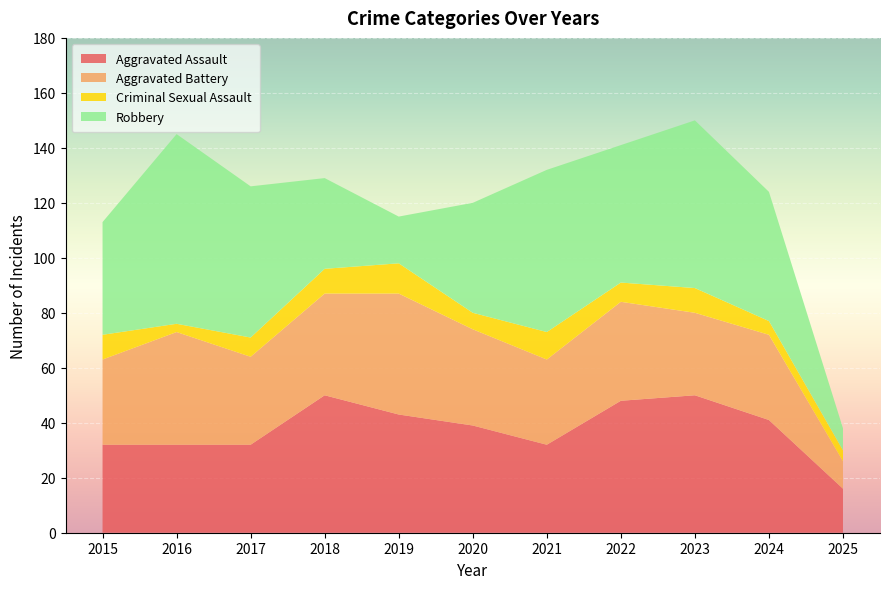

Reading left to right, what are all the values shown in this chart?

Aggravated Assault: 32	32	32	50	43	39	32	48	50	41	16
Aggravated Battery: 31	41	32	37	44	35	31	36	30	31	10
Criminal Sexual Assault: 9	3	7	9	11	6	10	7	9	5	4
Robbery: 41	69	55	33	17	40	59	50	61	47	8